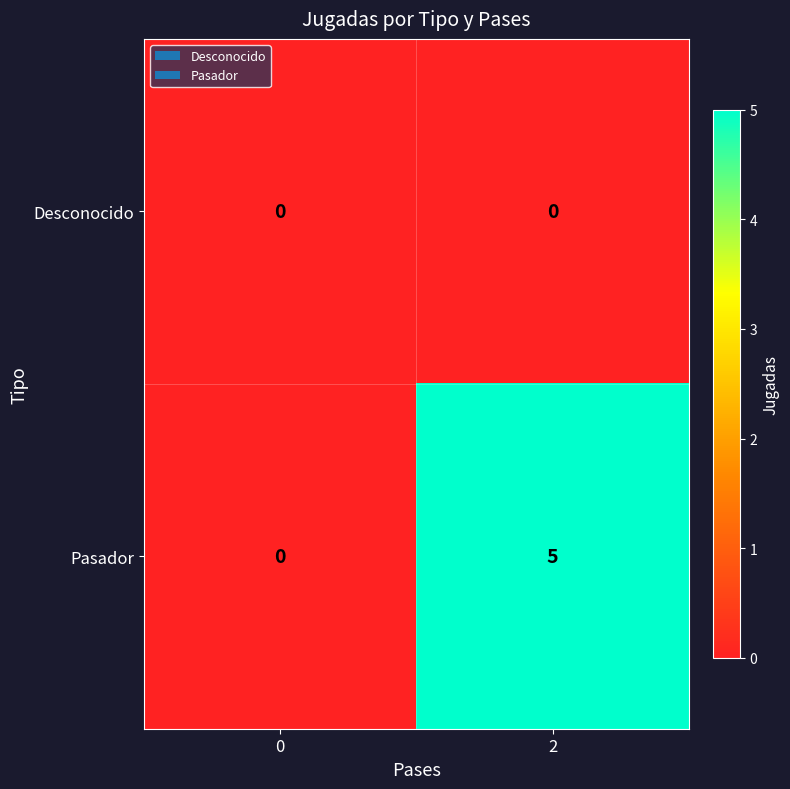

Reading right to left, what are all the values shown in this chart?

Desconocido: 0	0
Pasador: 5	0